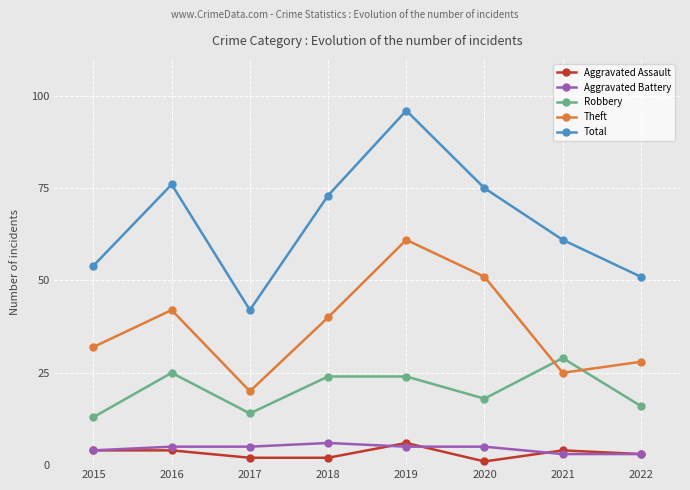

At which label is Theft closest to 40?

2018